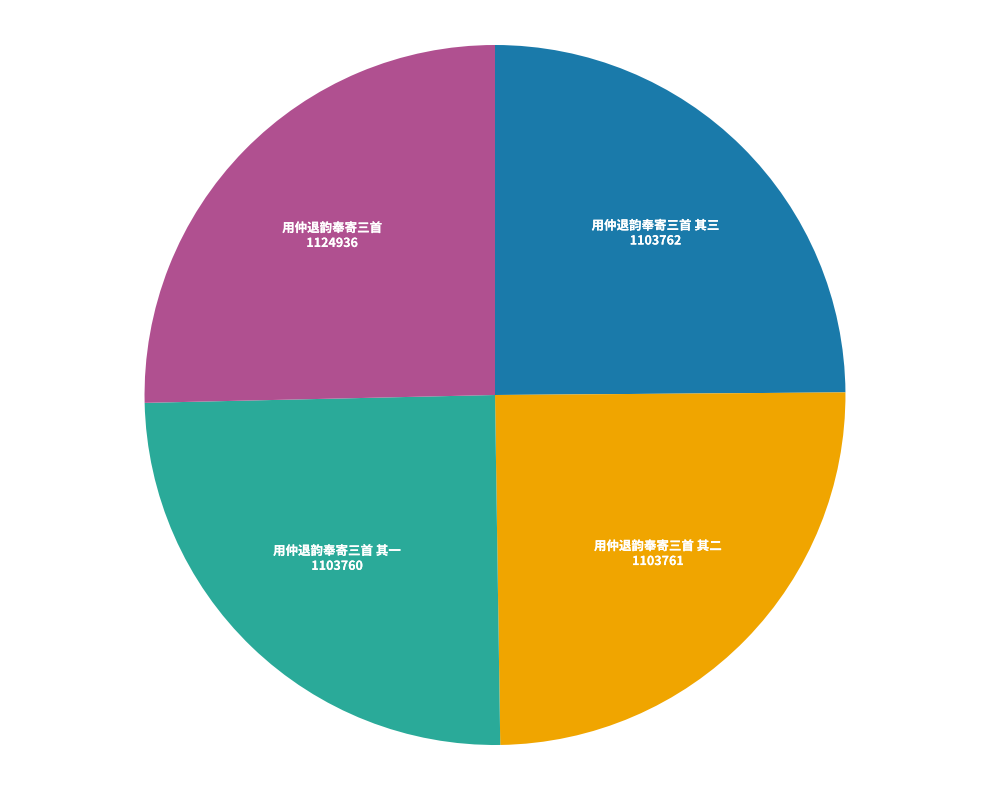

How many segments does this pie chart have?

4